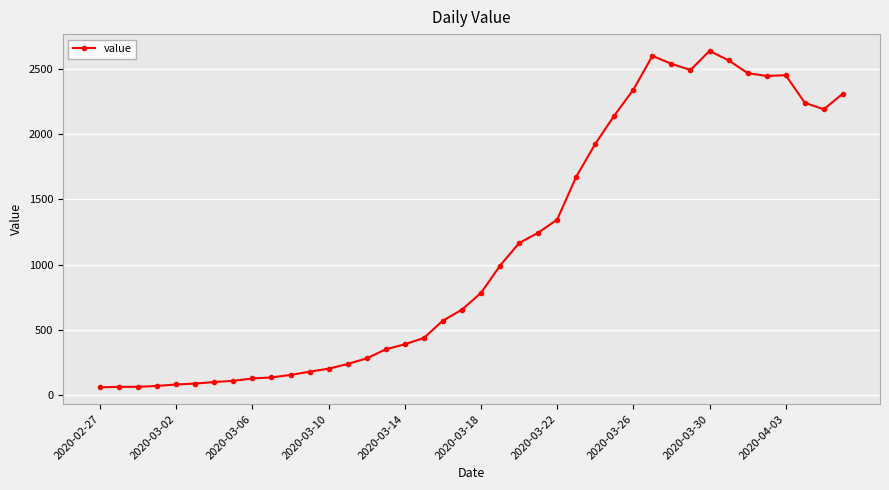

True or false: there are more than 0 points higher than both neighbors.

True